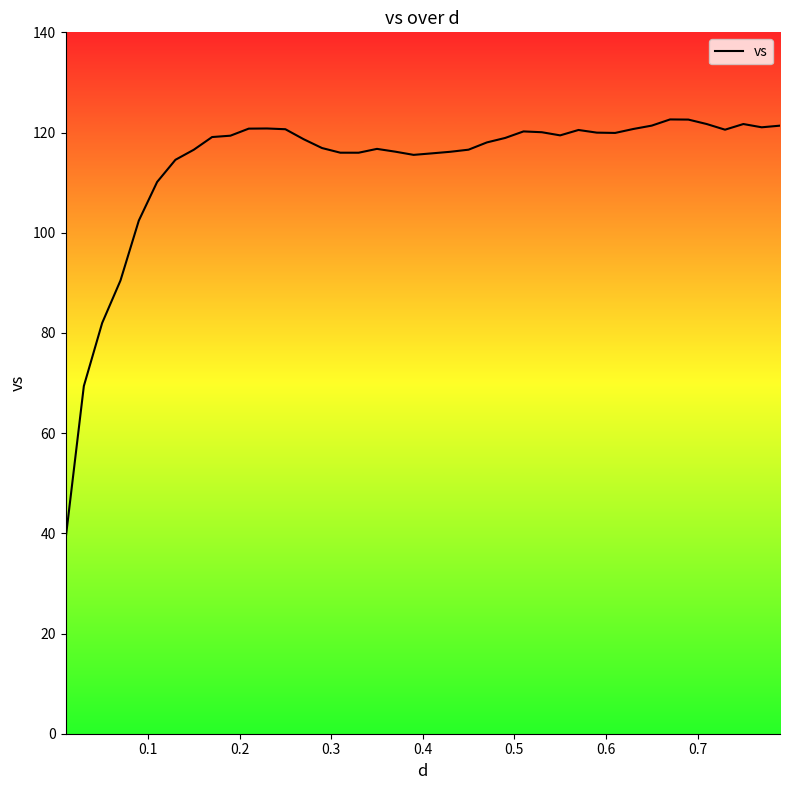

What is the maximum value shown in the chart?

122.6